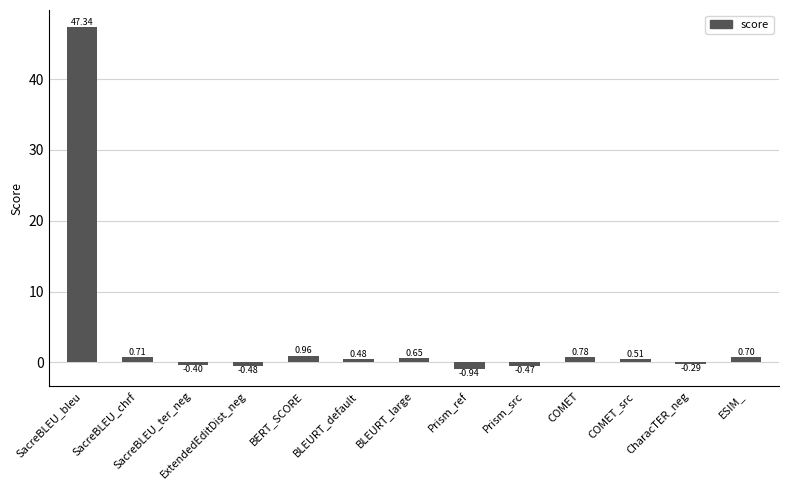

What is the label of the 1st bar from the left?

SacreBLEU_bleu